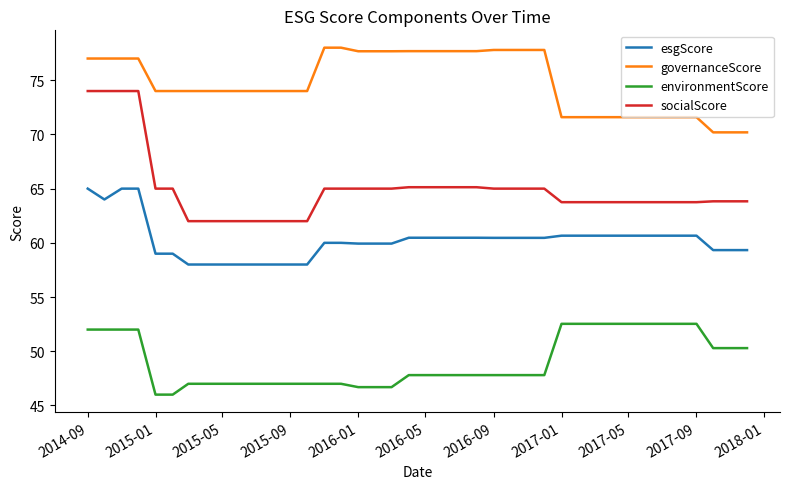

Which series has the largest range (max minus min)?

socialScore